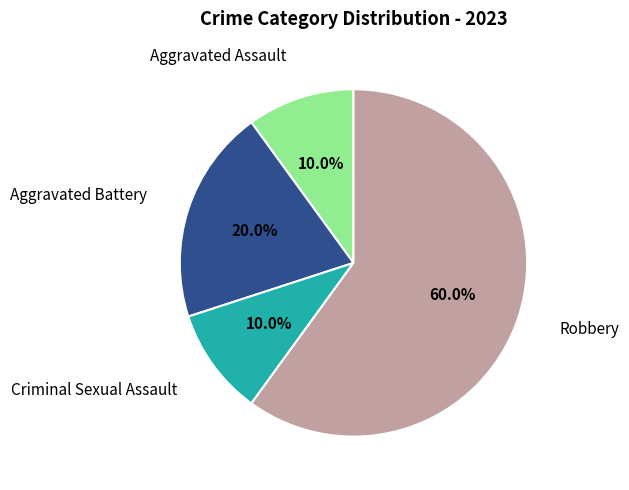

Is there any slice that represents more than half of the pie?

Yes